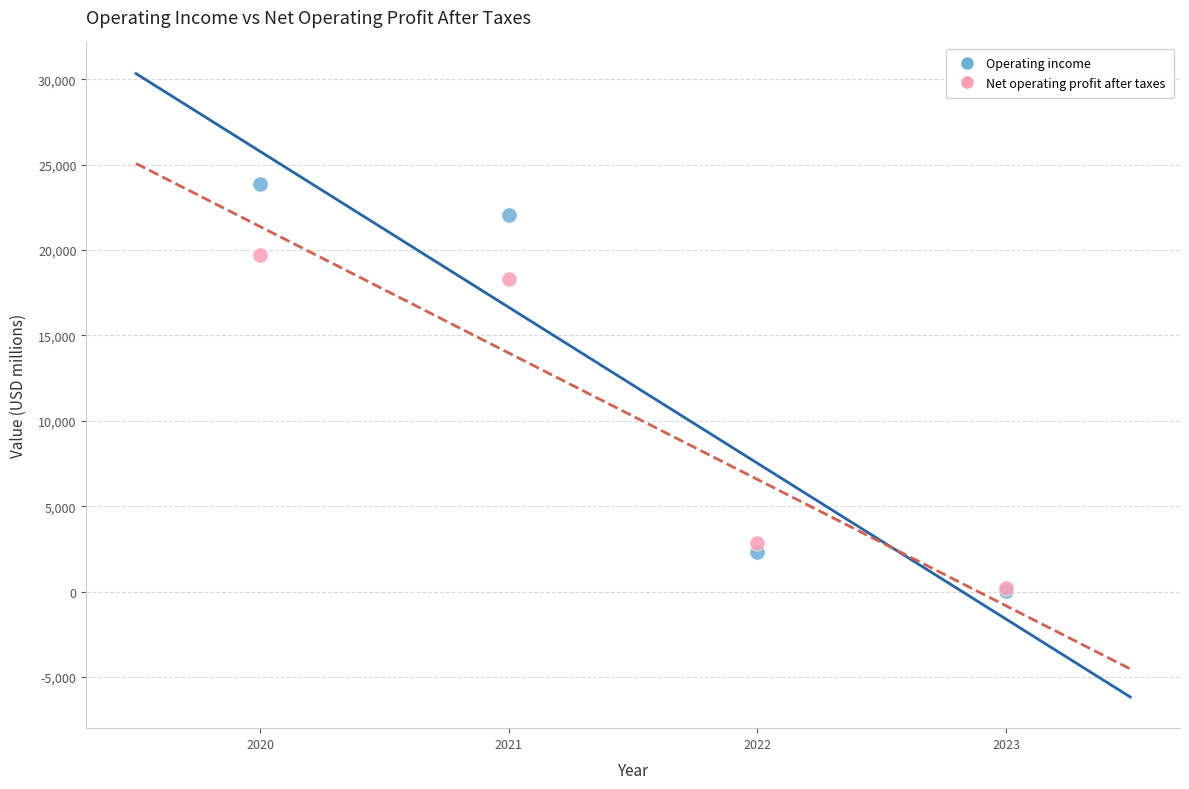

What are all the series names shown in the legend?

Operating income, Net operating profit after taxes